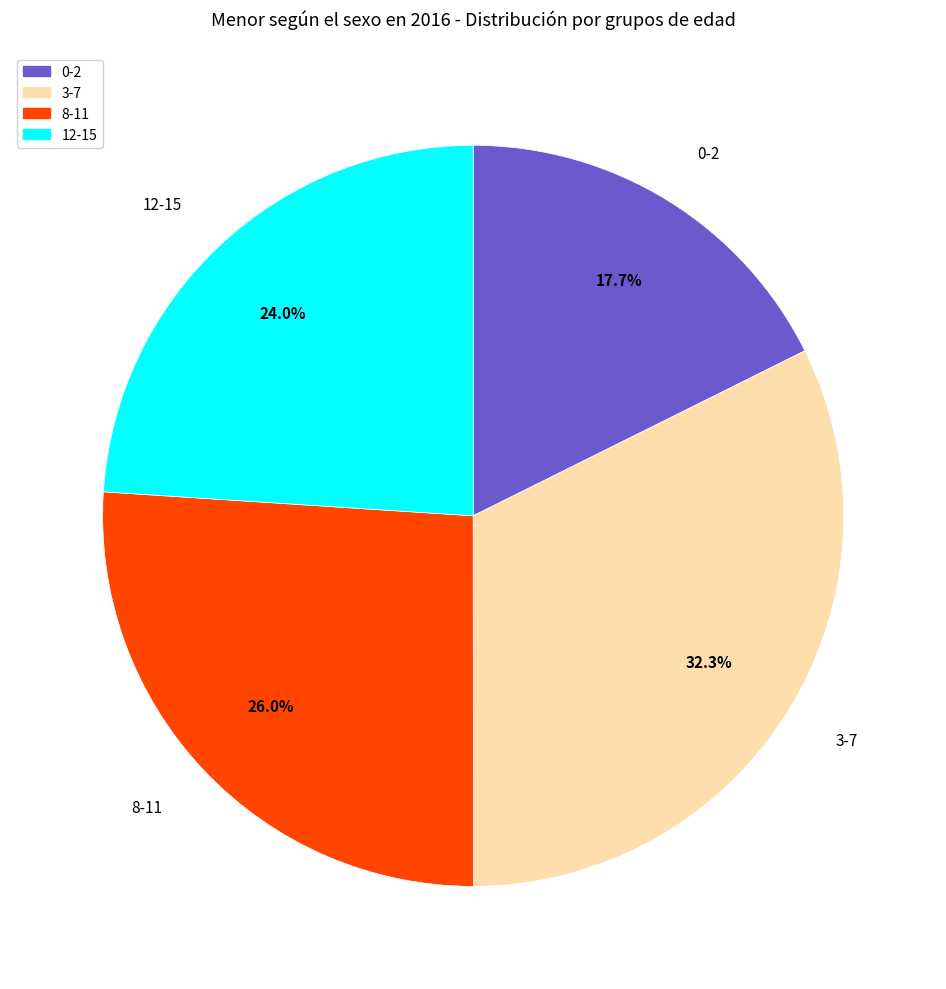

Between 8-11 and 0-2, which is larger?

8-11